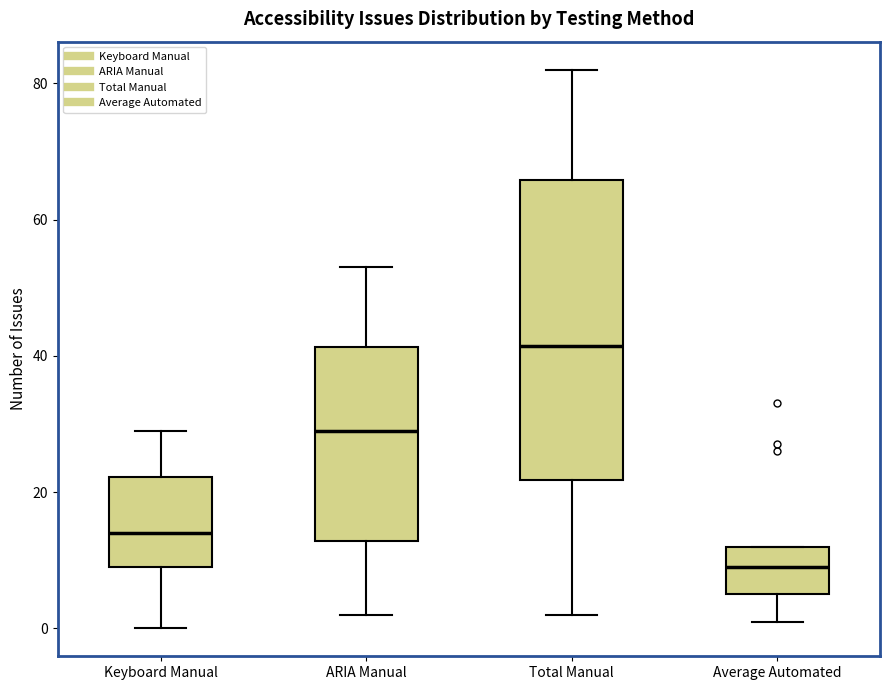

Reading left to right, transcribe this box plot: for each box, give where its median line is, the range the box spans, and where its two whiskers end, as read against the y-axis. The values are not printed on the chart, so give them approximately, as read against the axis.

Keyboard Manual: median 14, box 10 to 22, whiskers 0 to 30
ARIA Manual: median 30, box 12 to 42, whiskers 2 to 54
Total Manual: median 42, box 22 to 66, whiskers 2 to 82
Average Automated: median 10, box 6 to 12, whiskers 2 to 12